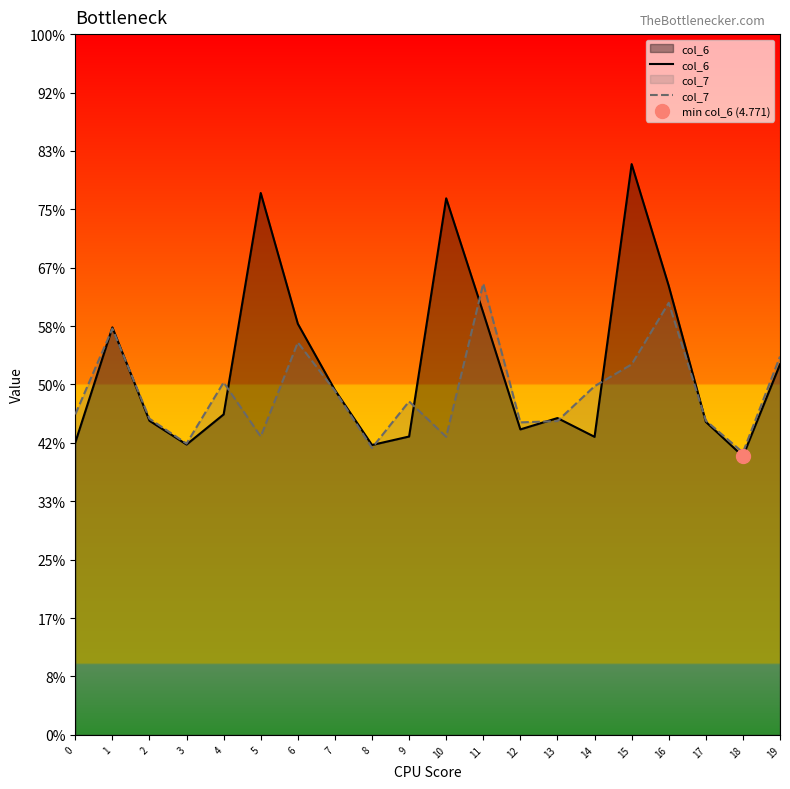

What is the sum of the col_7 values at 10 and 2?

10.5